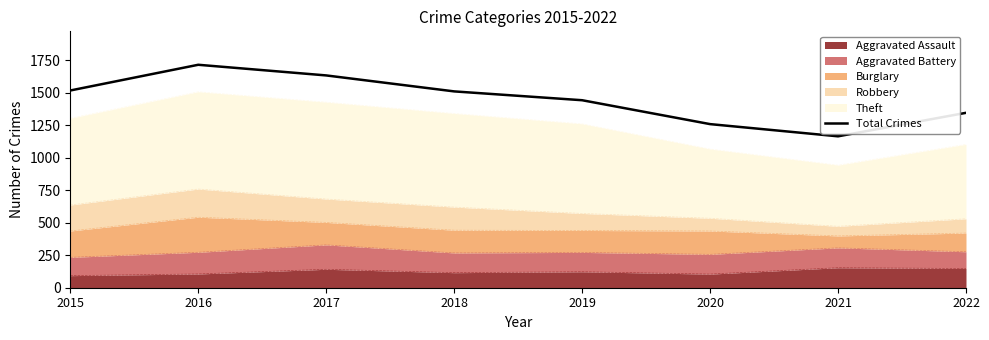

Which category has the lowest value across all series?

2021